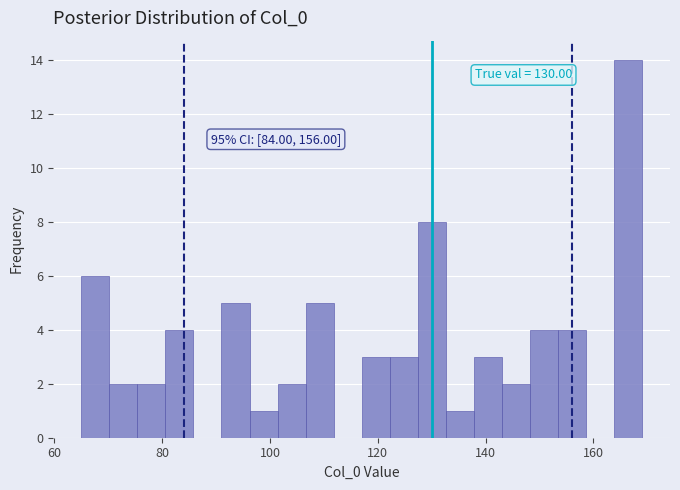

Read against the x-axis, roughly where is the centre of the tallest bar?

166